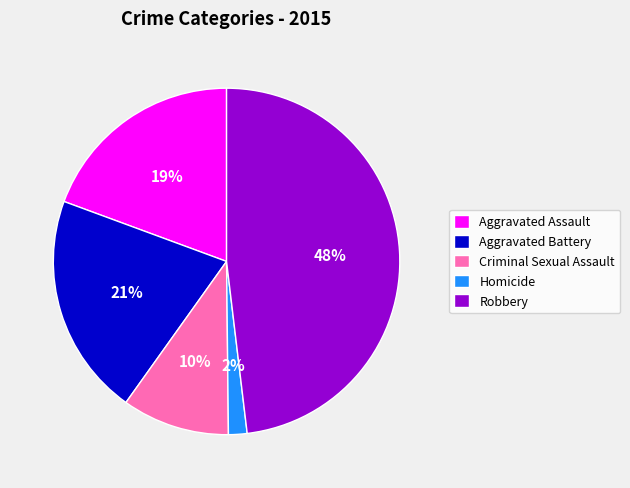

What is the largest slice in the pie chart?

Robbery